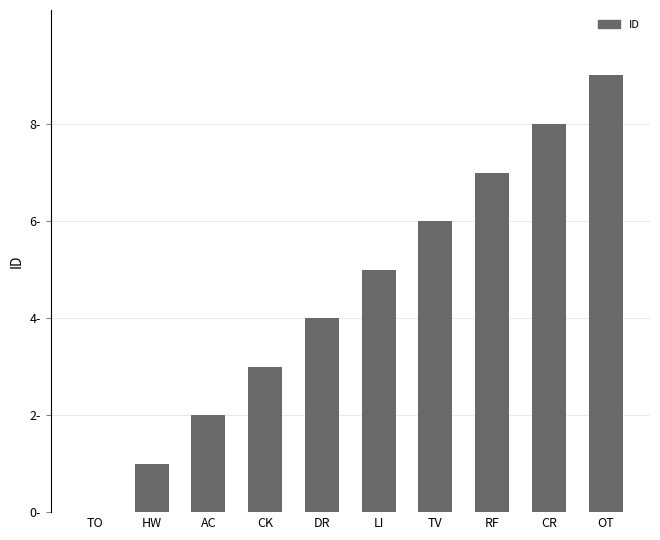

At which label is the value closest to 4?

DR